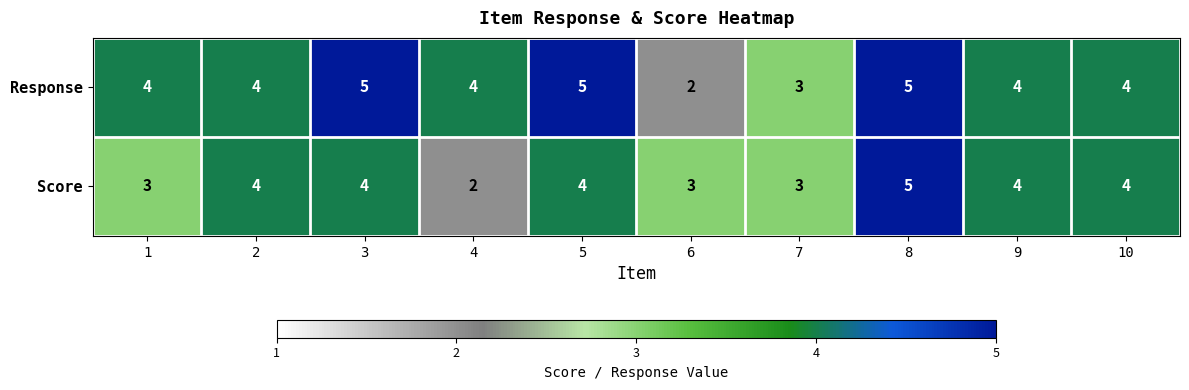

Rank the series by their average value, from lowest to highest.

Score, Response